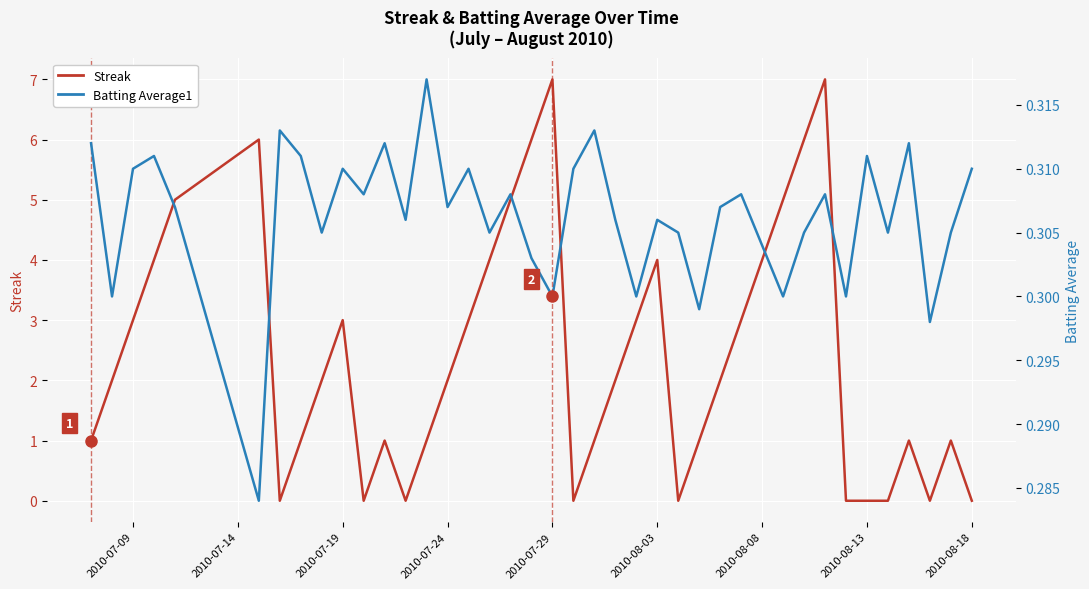

How many lines are shown in the chart?

2